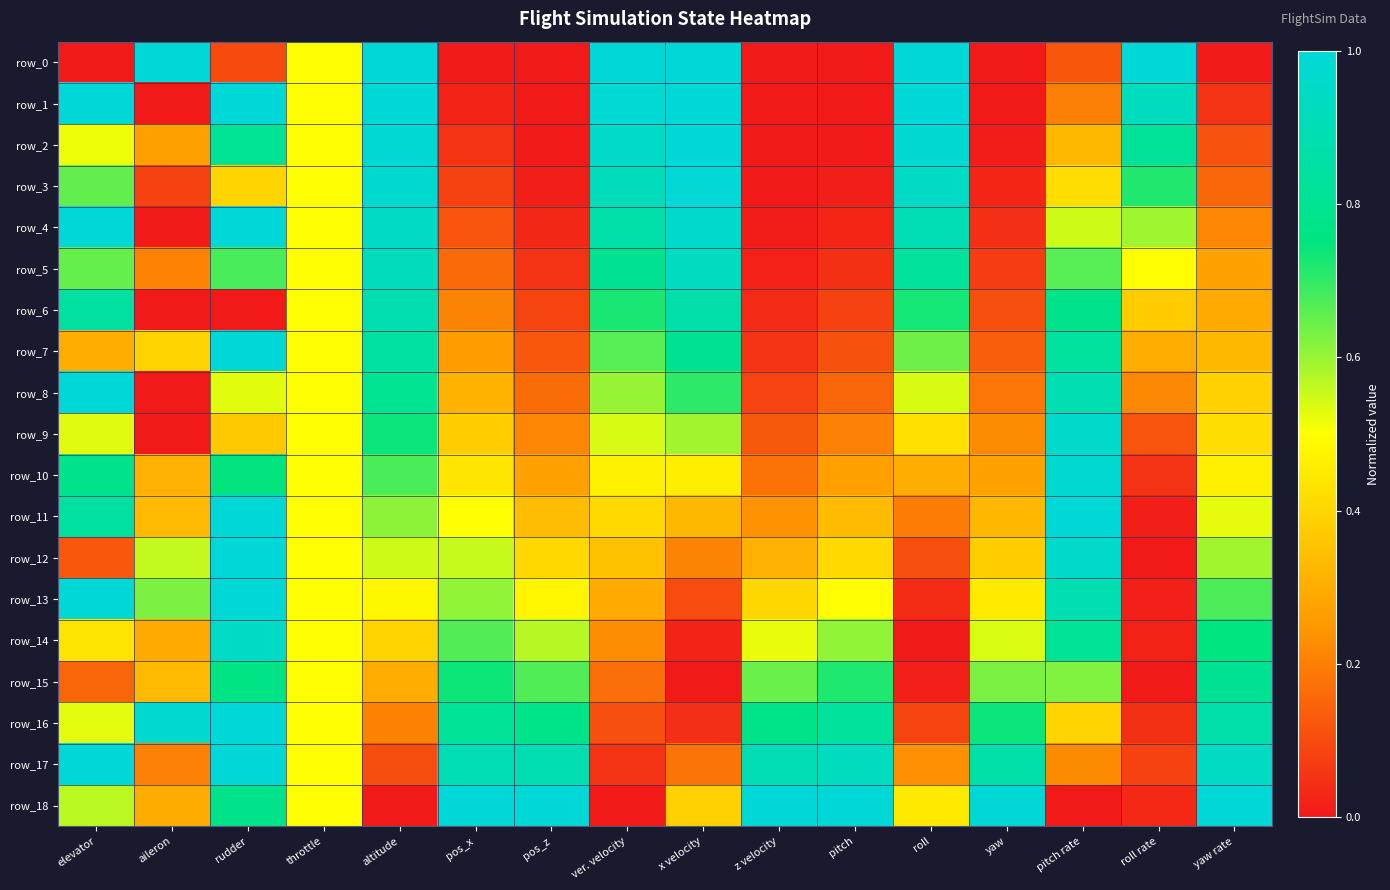

How many categories are shown in the chart?

16